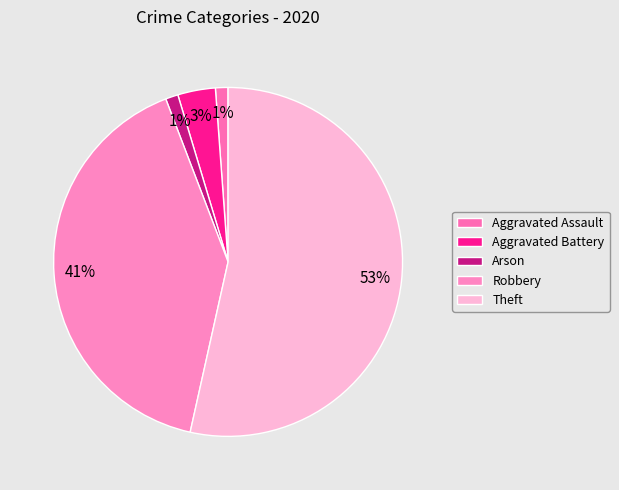

Which slice is the smallest?

Aggravated Assault